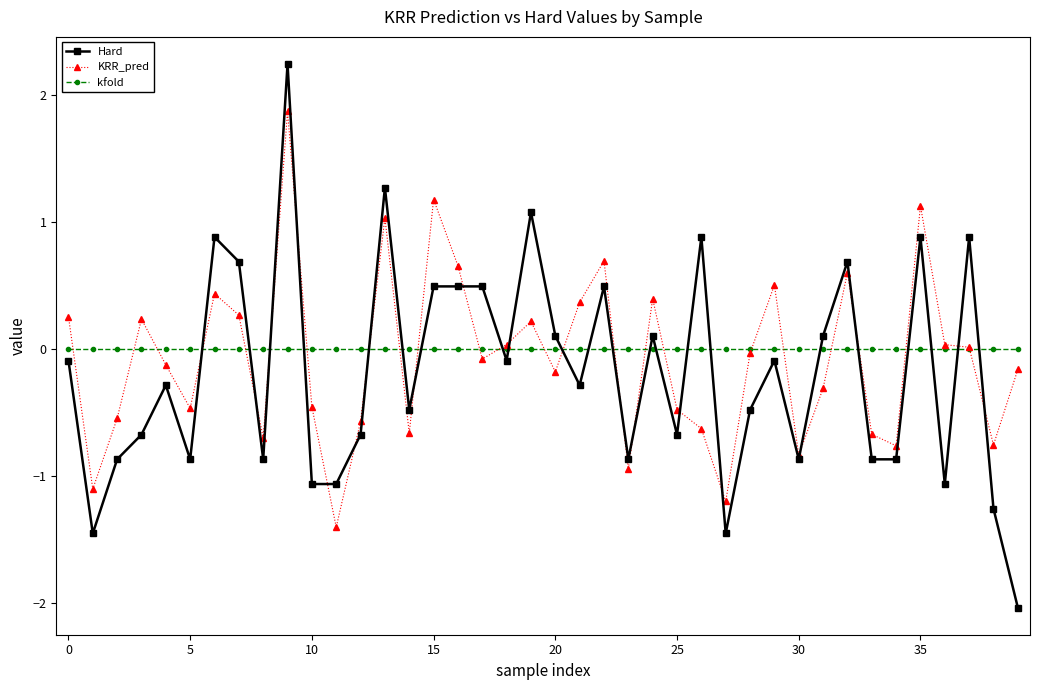

What are all the series names shown in the legend?

Hard, KRR_pred, kfold